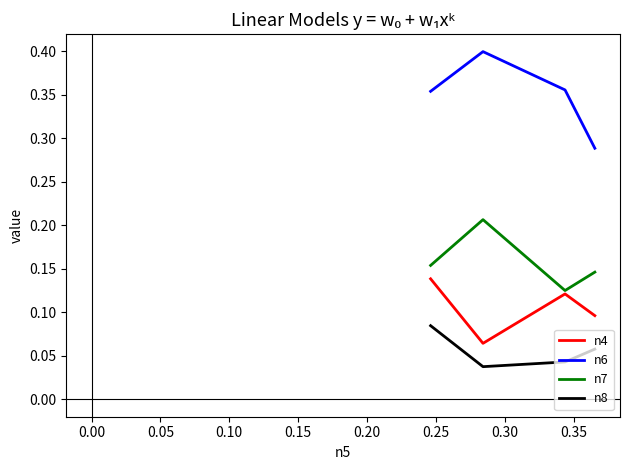

How many lines are shown in the chart?

4